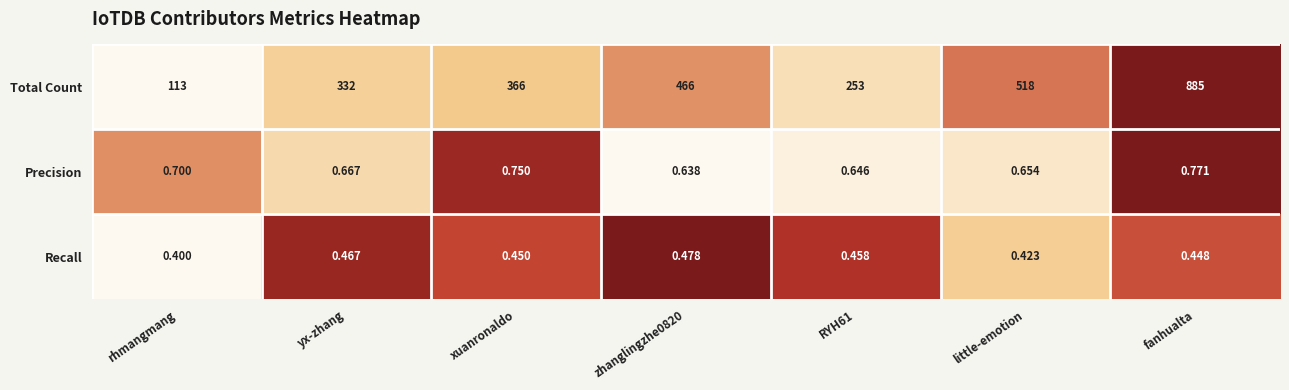

Which series changed the most between xuanronaldo and zhanglingzhe0820?

Total Count